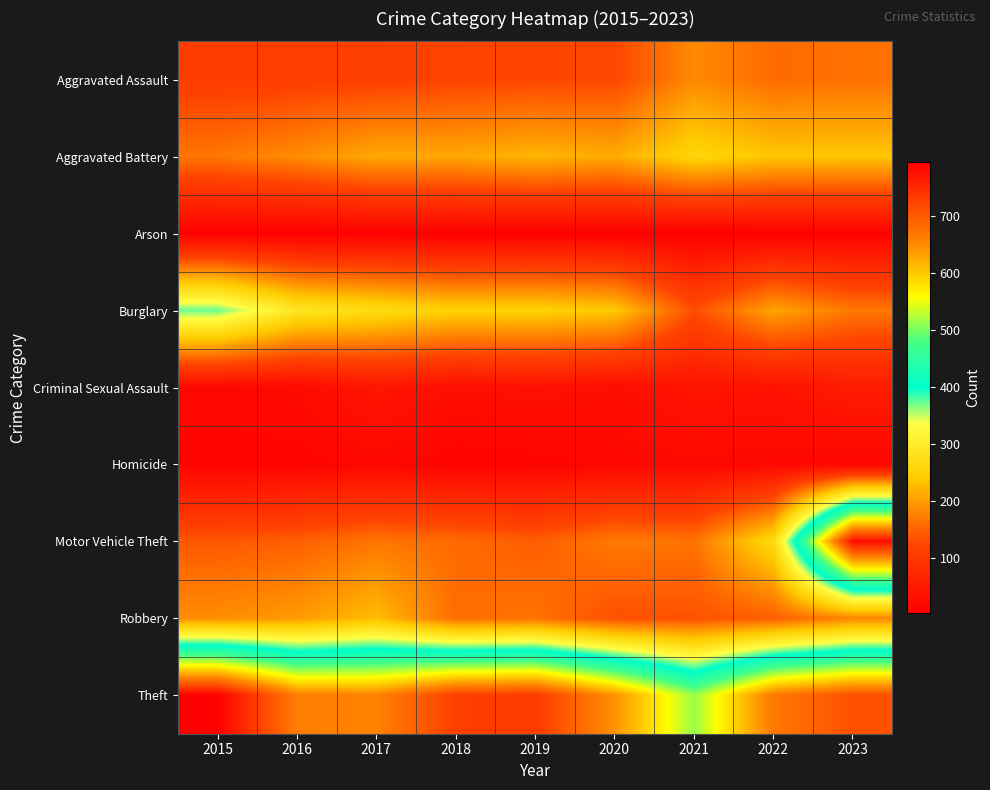

At how many categories does at least one series exceed 605?

8